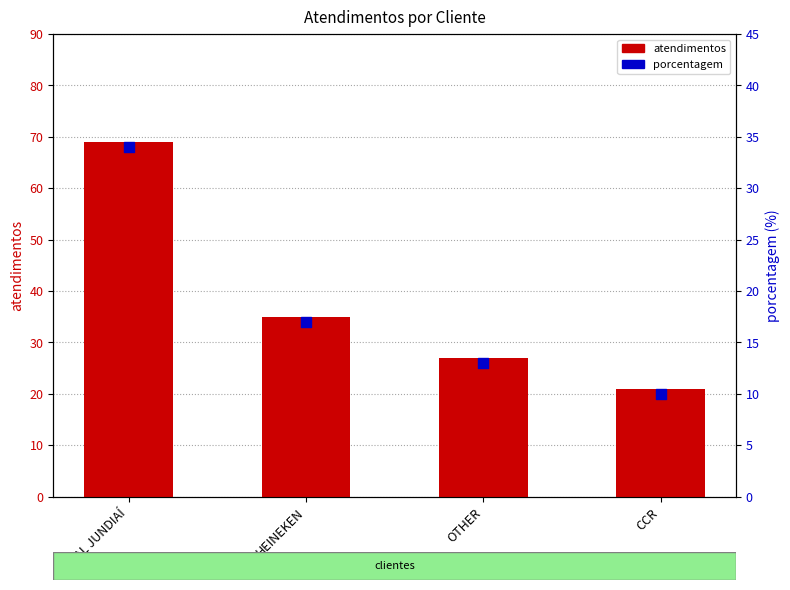

Is the value of atendimentos at OTHER greater than the value of porcentagem at HEINEKEN?

Yes